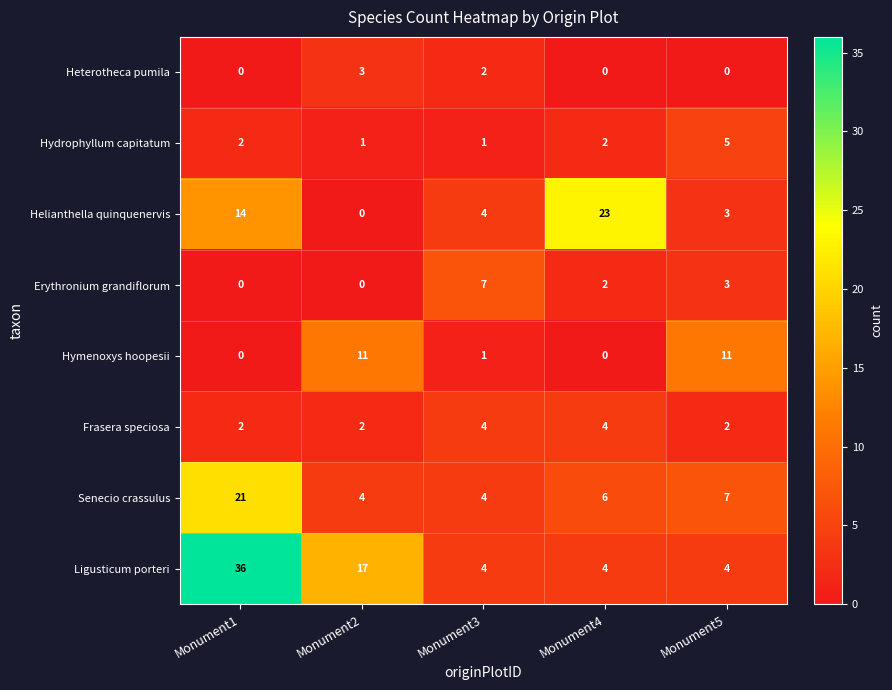

What is the difference between the Senecio crassulus values at Monument1 and Monument4?

15